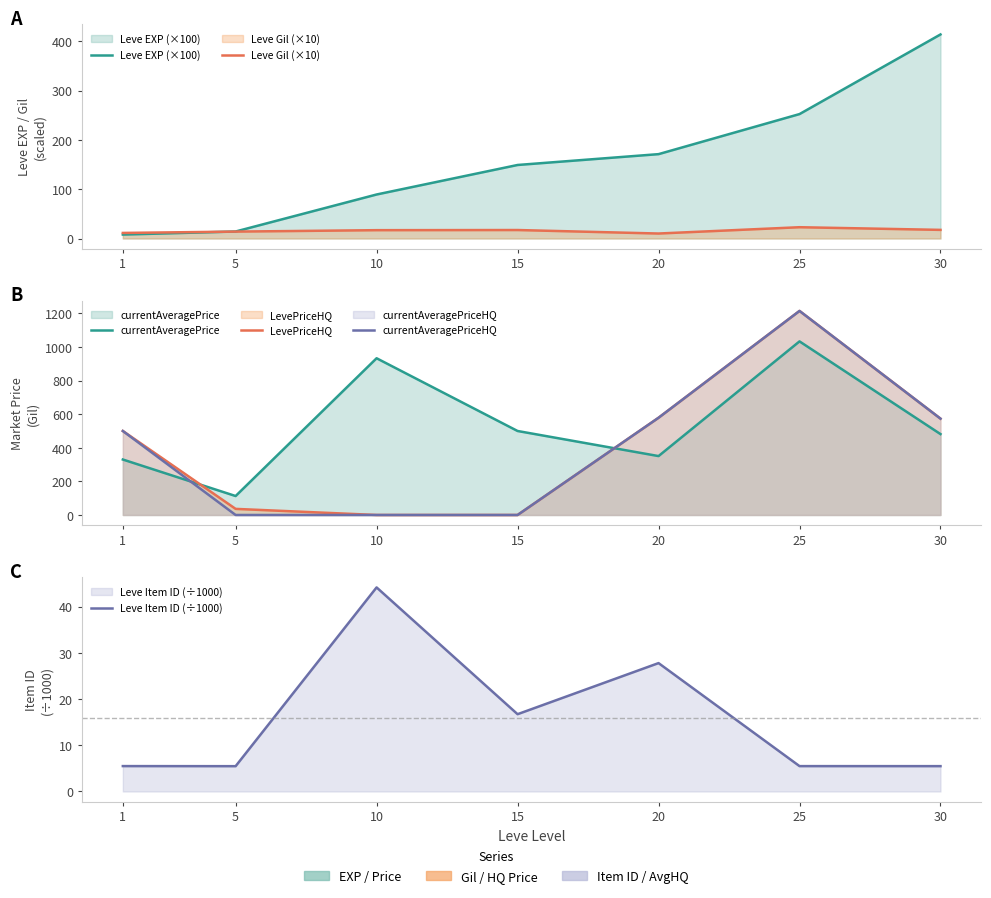

Where is the first local maximum for LevePriceHQ?

25